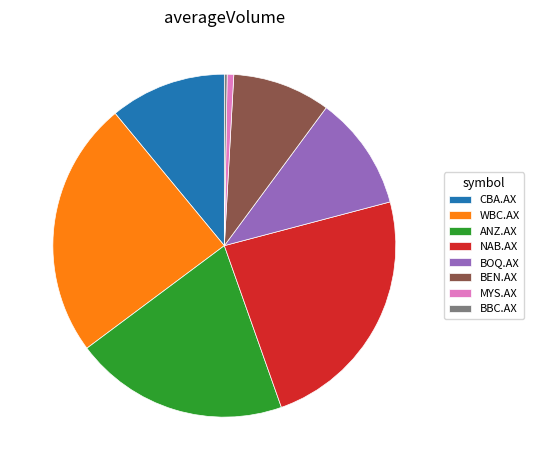

Combined, do WBC.AX and ANZ.AX account for over 50%?

No